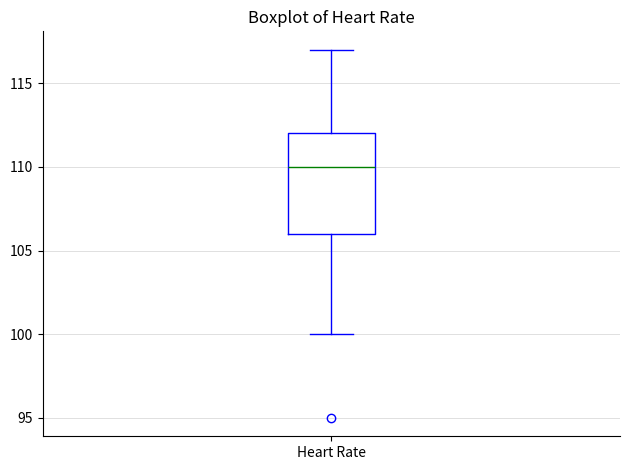

Where does the upper whisker of the box for Heart Rate end on the y-axis? The values are not printed on the chart, so give them approximately, as read against the axis.

117